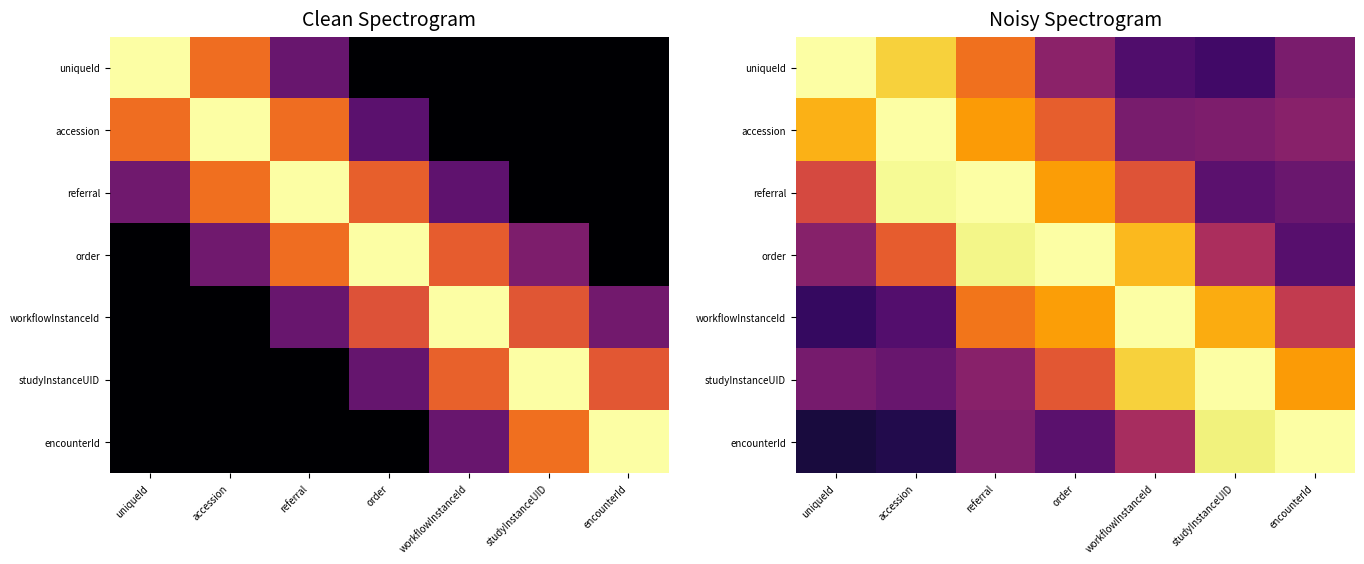

What is the minimum value for studyInstanceUID?

0.3